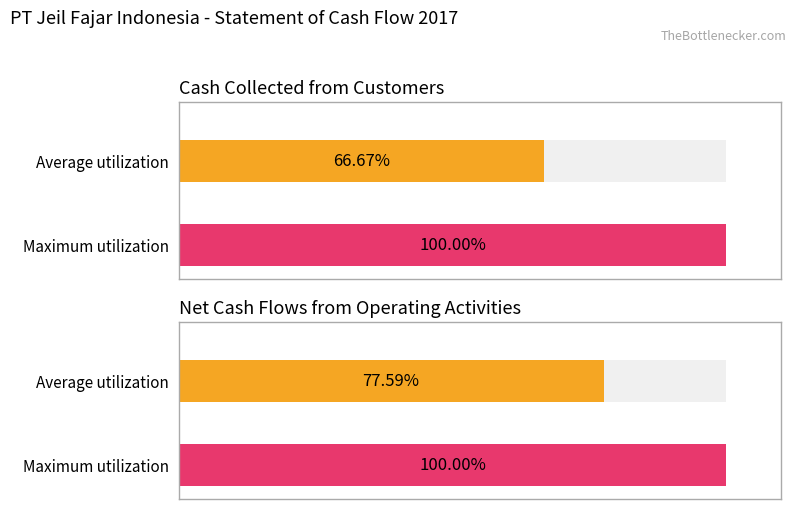

Count the number of categories in the chart.

2